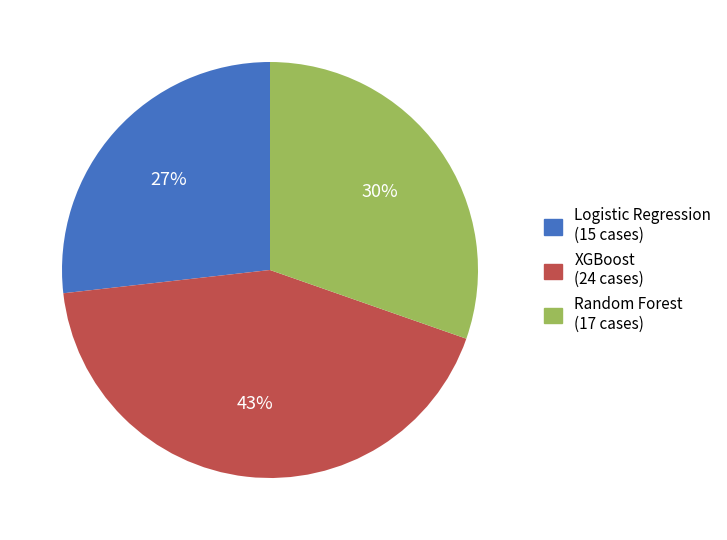

Does Random Forest account for over 50% of the chart?

No